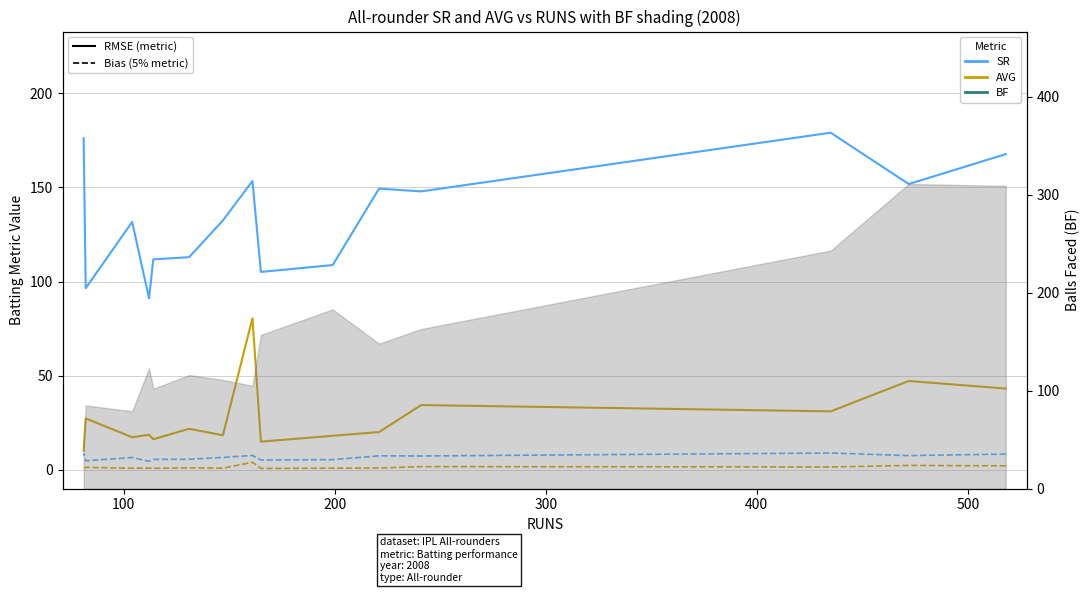

Which series has the largest total across all categories?

SR